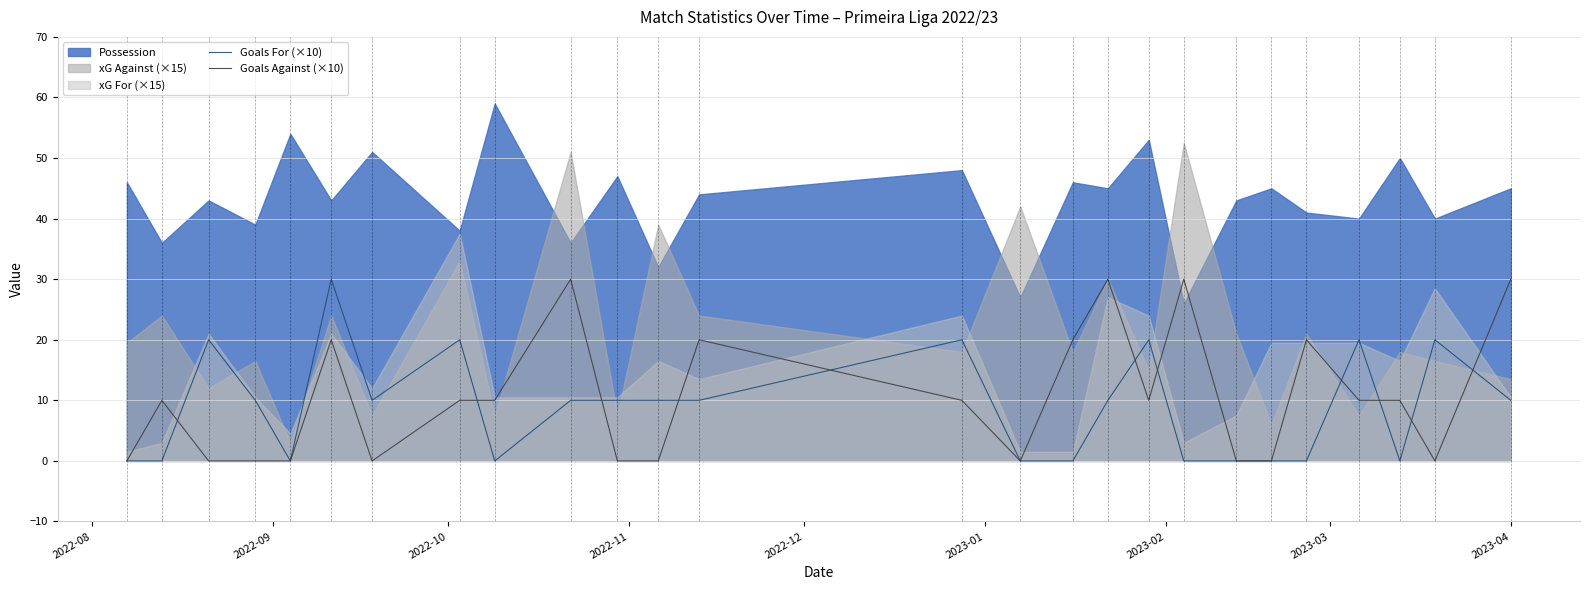

True or false: Goals For (×10) and Goals Against (×10) intersect in this chart.

True